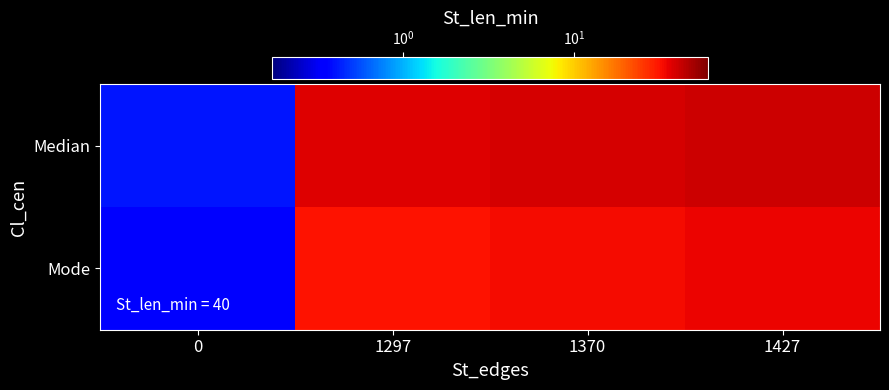

At 1427, list the series in order from largest to smallest.

Median, Mode